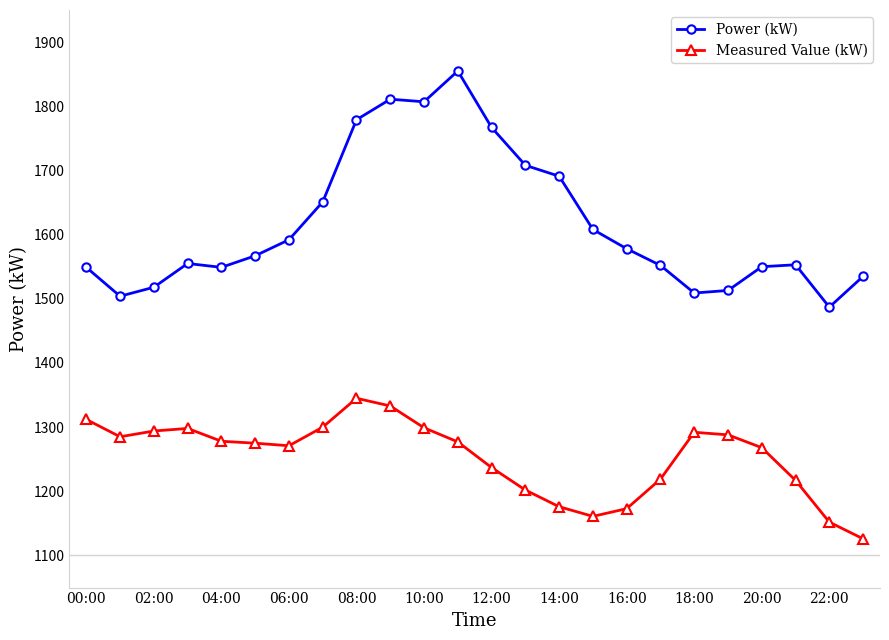

List the series in order of their overall mean, lowest first.

Measured Value (kW), Power (kW)